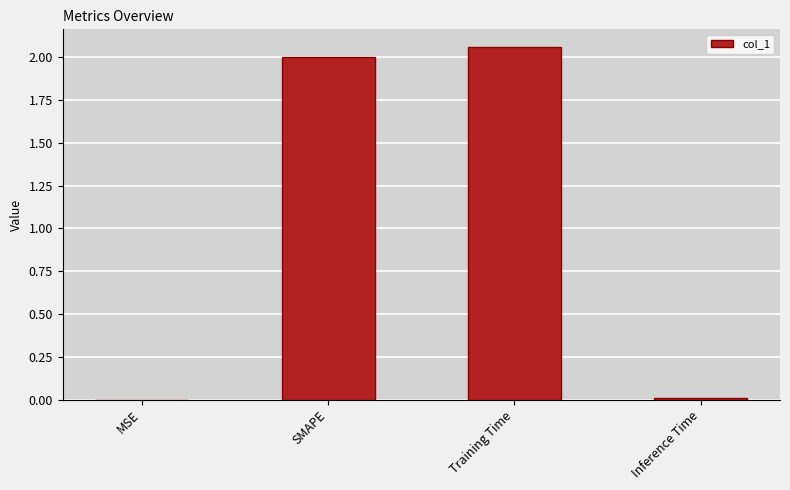

What is the ratio of the value at SMAPE to the value at Training Time?

1.0